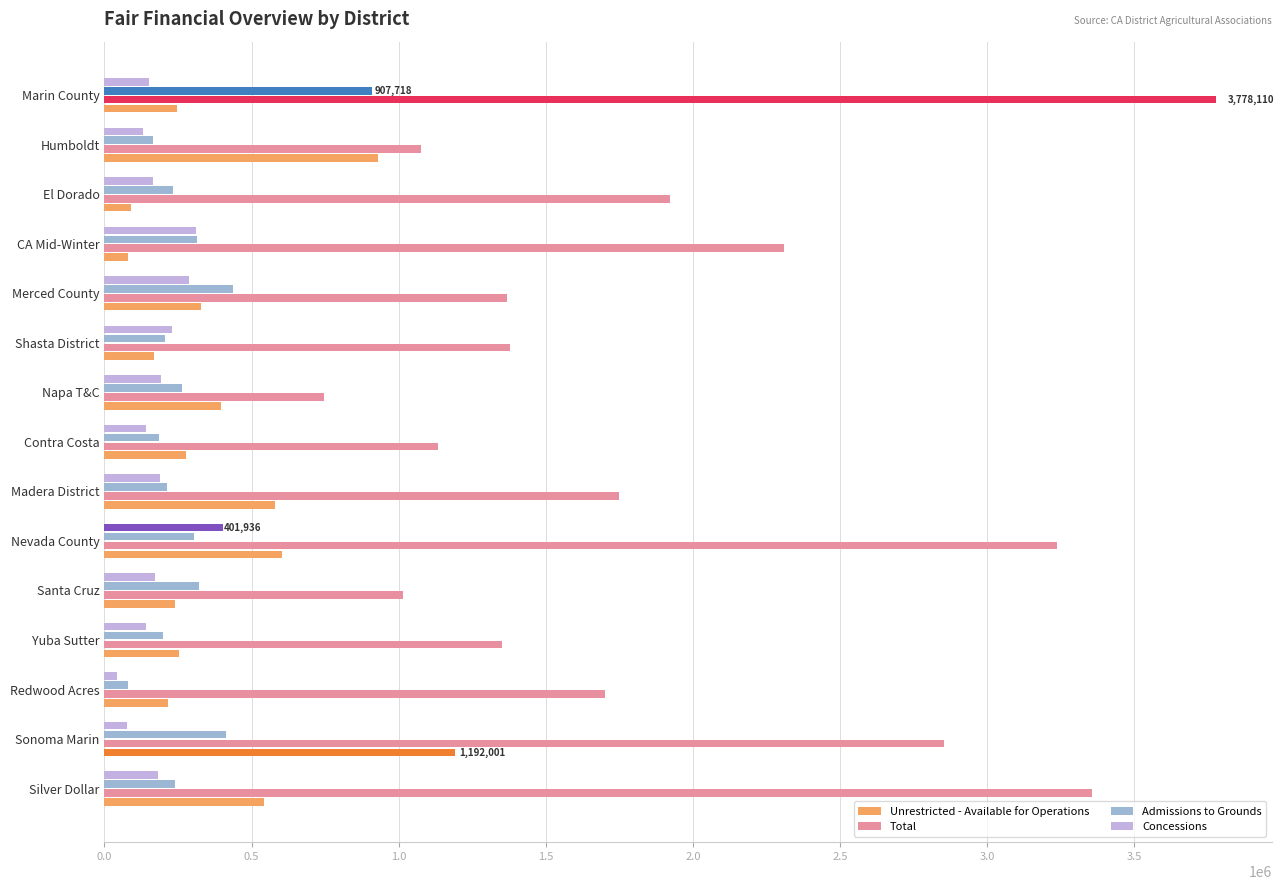

What is the difference between the maximum and minimum values in the Admissions to Grounds series?

827377